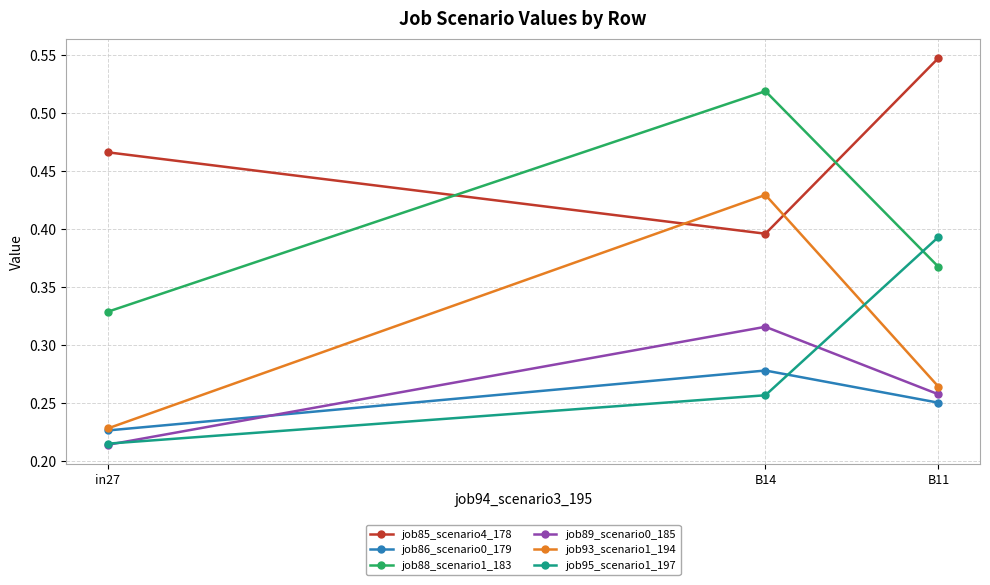

At which label is job85_scenario4_178 closest to 0?

B14